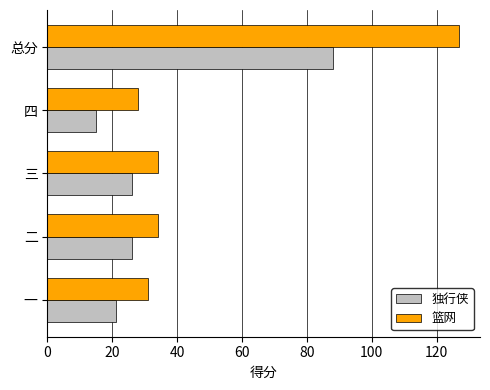

Is it true that 篮网 equals 127 at 总分?

True